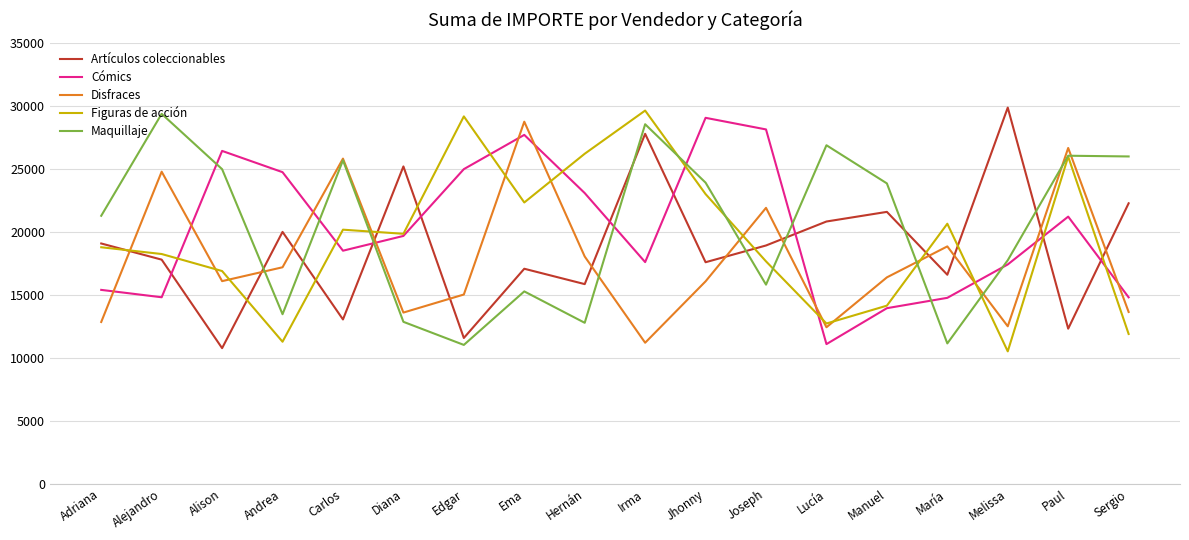

What is the lowest value of the Figuras de acción series?

10502